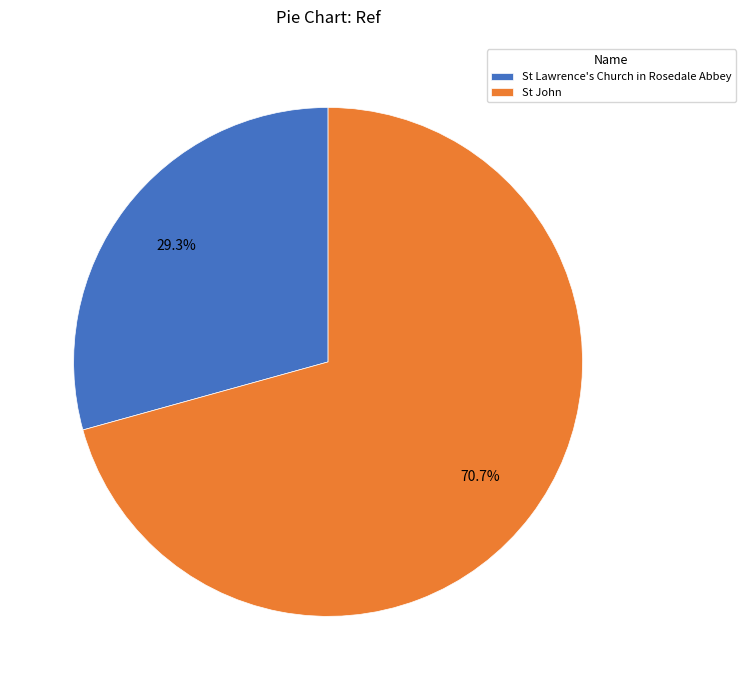

Which category has the biggest portion of the pie?

St John